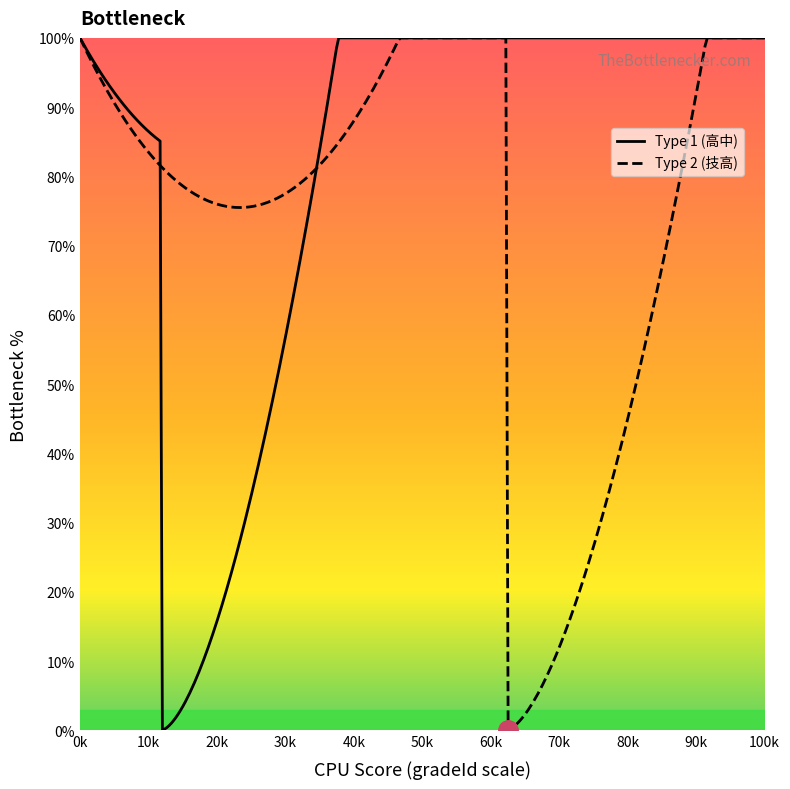

Is this an area chart (filled region under the line)?

No